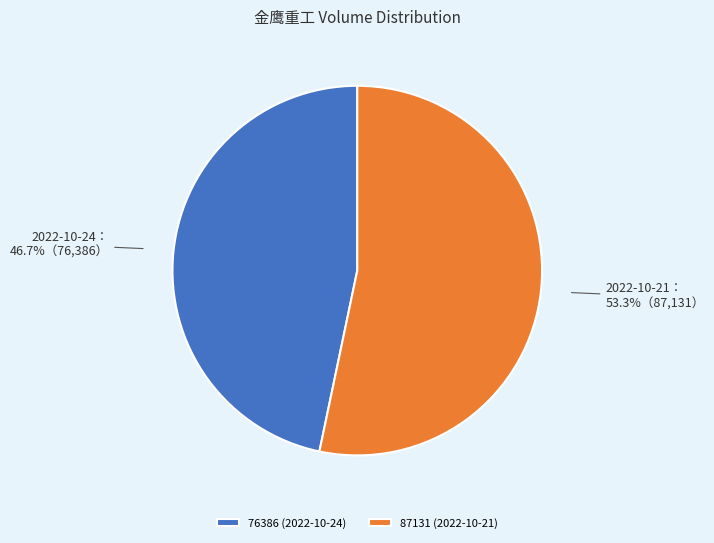

What portion of the pie excludes 76386 (2022-10-24)?

53.3%